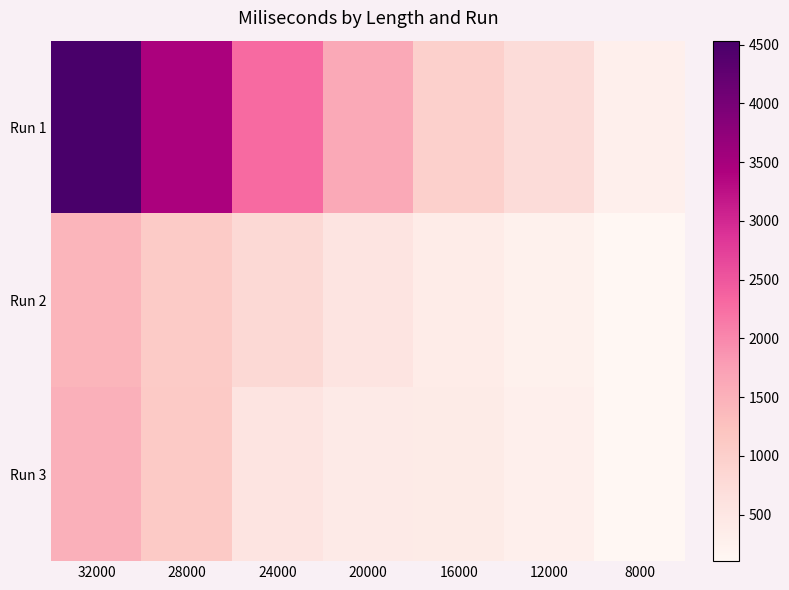

Rank the series at 16000 from lowest to highest value.

Run 2, Run 3, Run 1